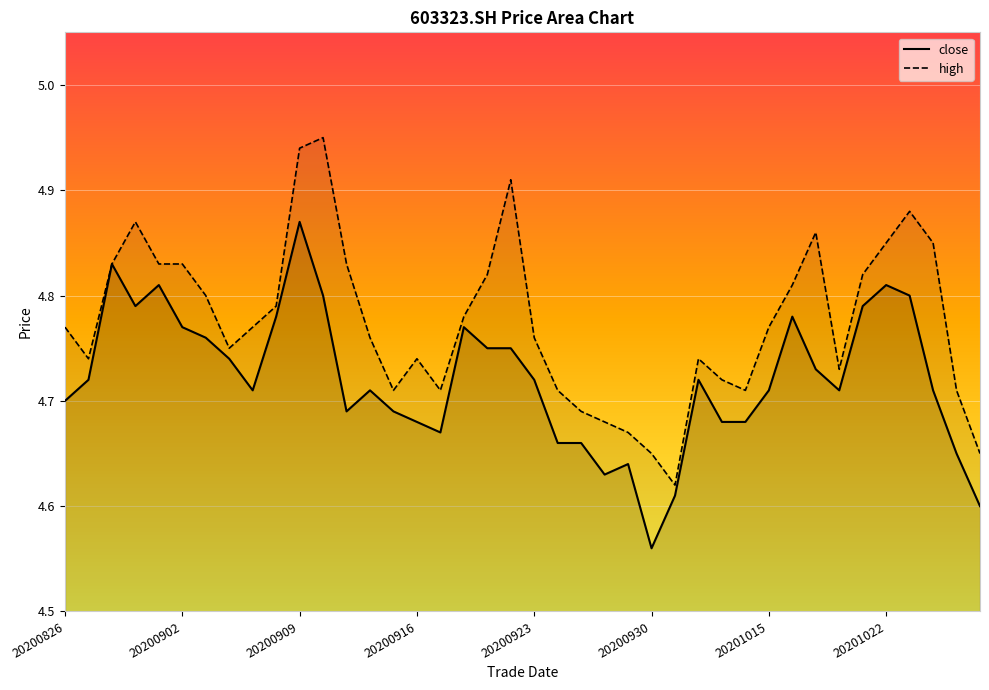

What is the approximate value of high at 20201019?

4.9